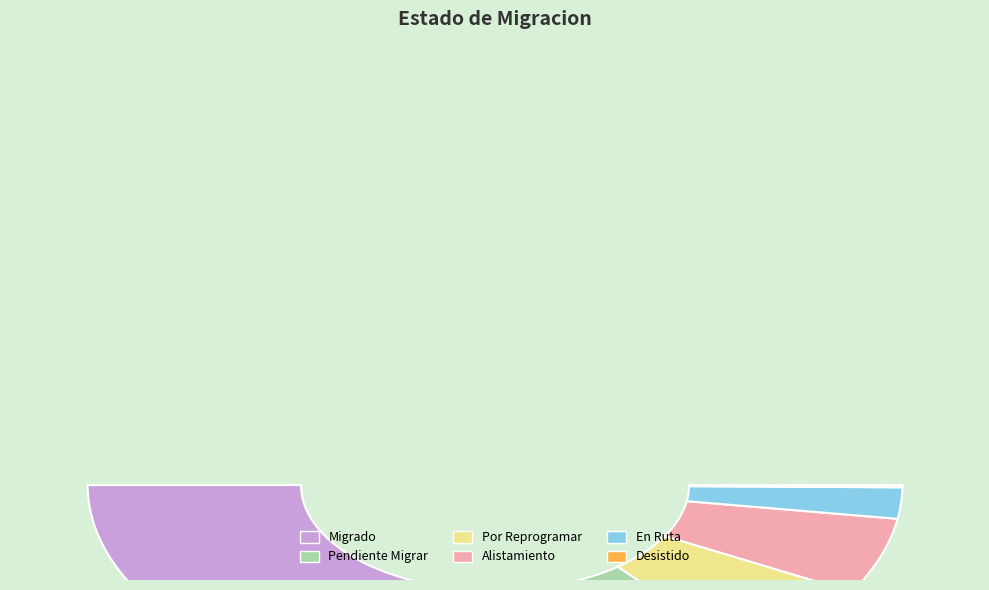

Do Desistido and En Ruta together represent more than half of the pie?

No